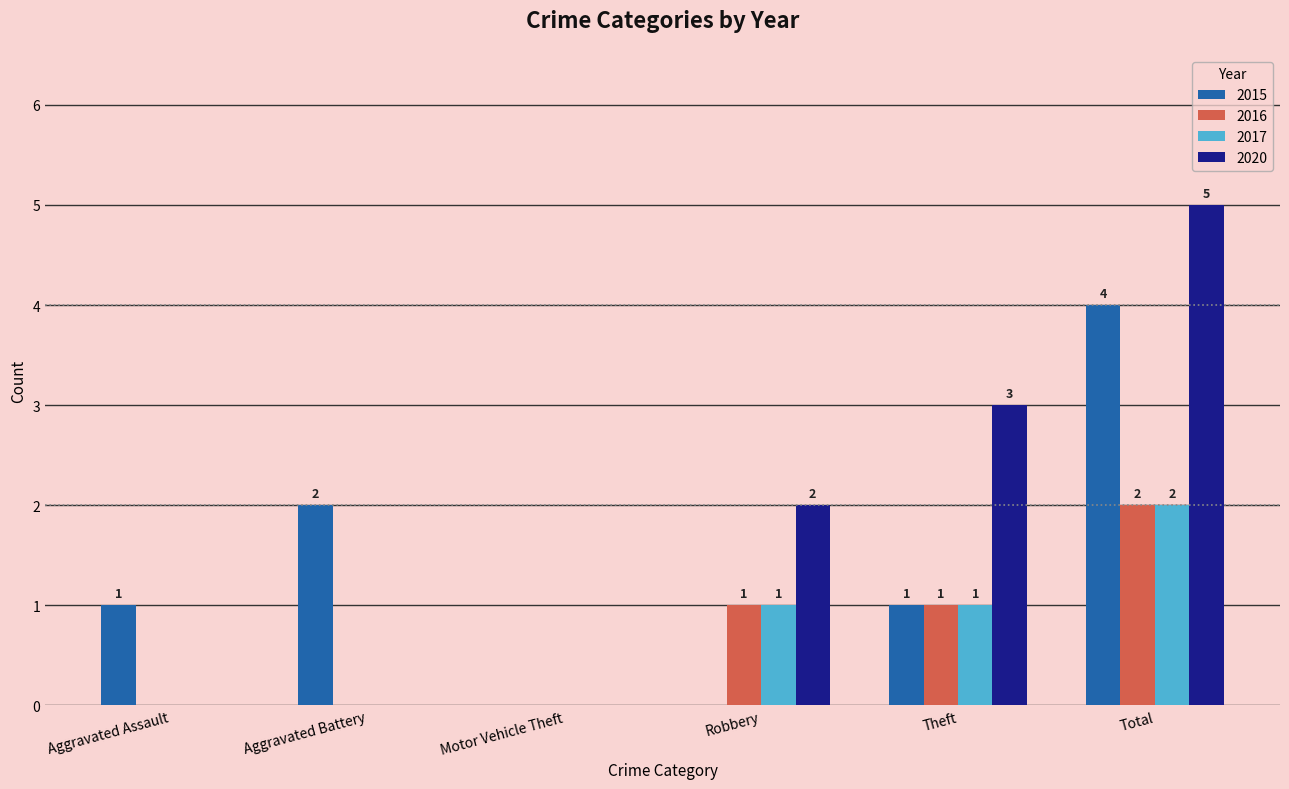

The 2016 series shows 1 at Aggravated Battery. True or false?

False